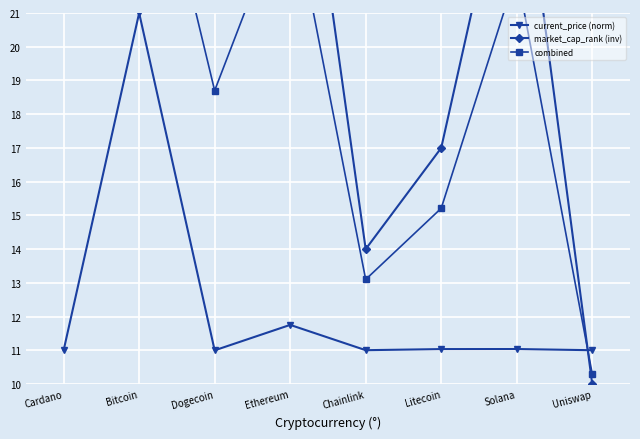

At how many categories does at least one series exceed 13?

7